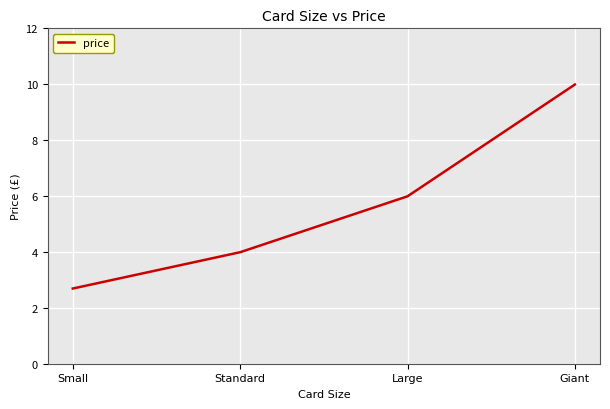

What is the approximate value at Small?

2.7